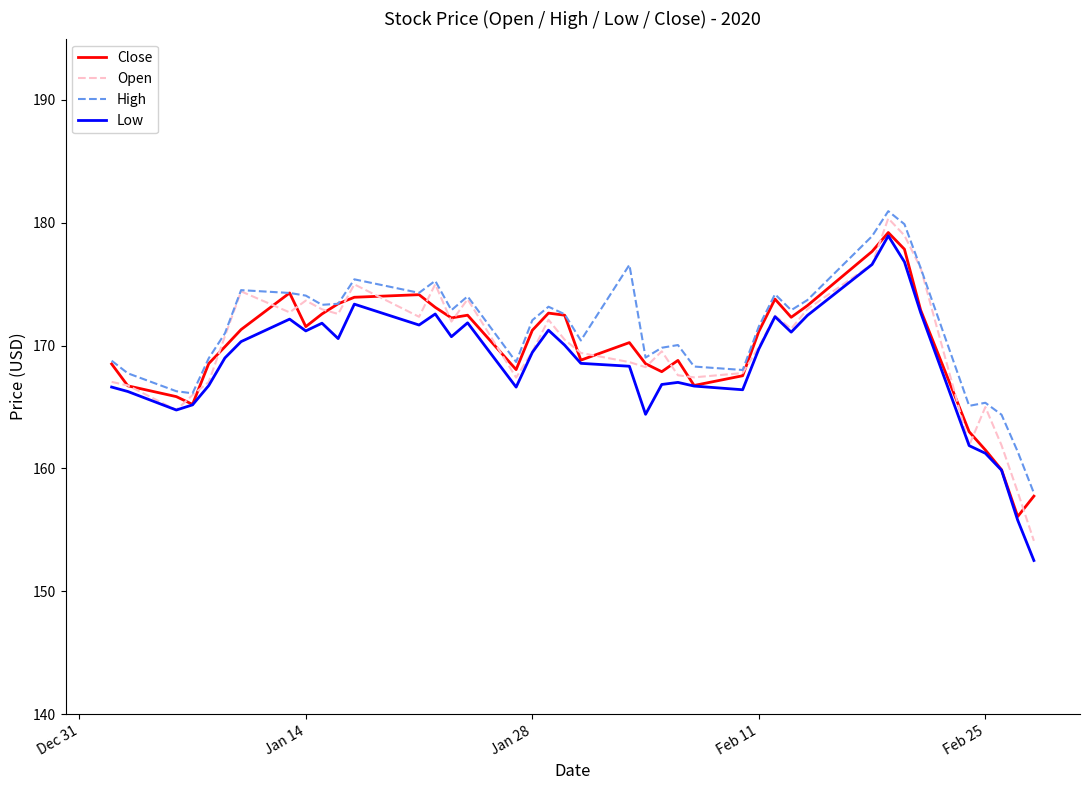

Does the chart display data point markers on the line(s)?

No